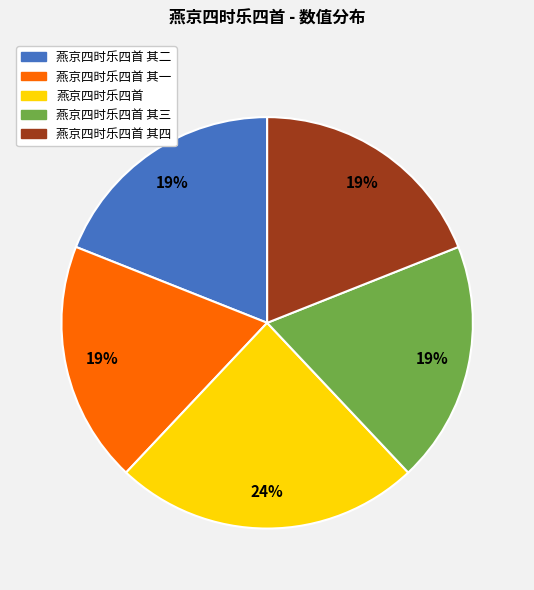

Is it true that 燕京四时乐四首 其一 is 19% of the pie?

True